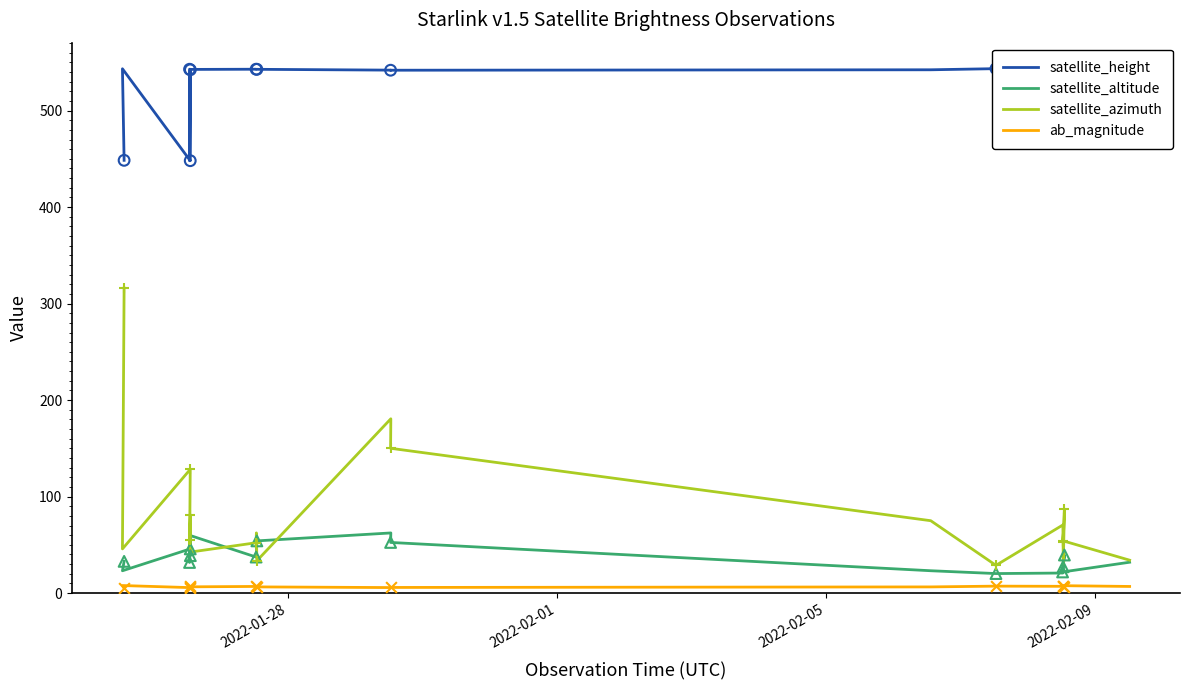

Which series reaches the maximum Y coordinate?

satellite_height